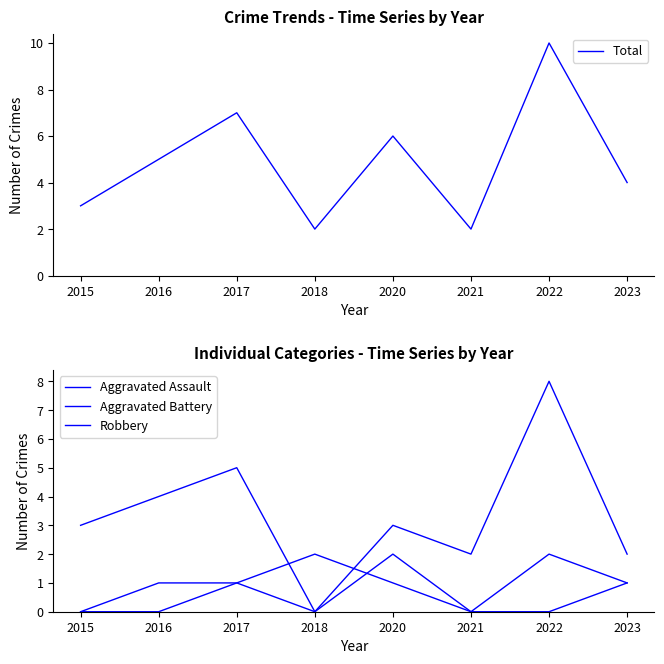

At 2023, list the series in order from smallest to largest.

Aggravated Assault, Aggravated Battery, Robbery, Total